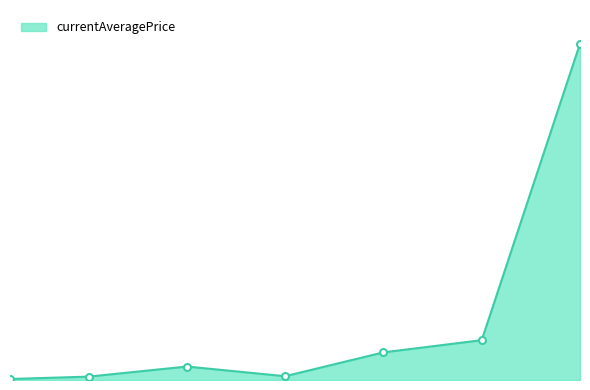

Does the chart have visible grid lines?

No